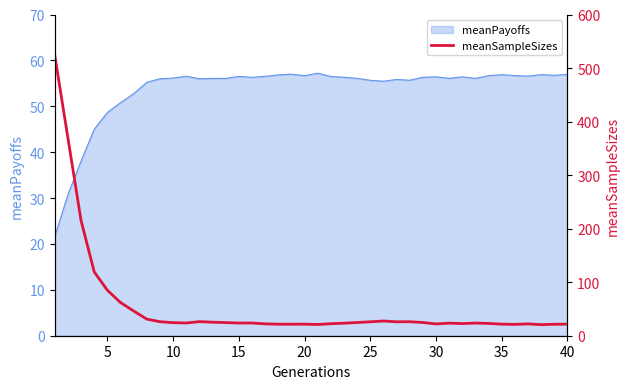

Is it true that meanPayoffs equals 56.4 at 30?

True